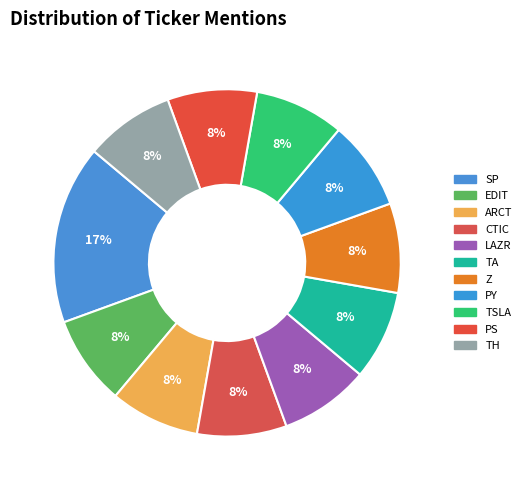

How many slices are in this pie chart?

11